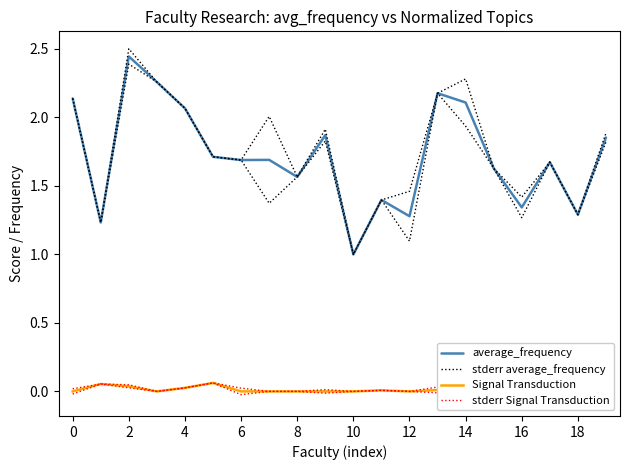

True or false: Signal Transduction and stderr average_frequency intersect in this chart.

False